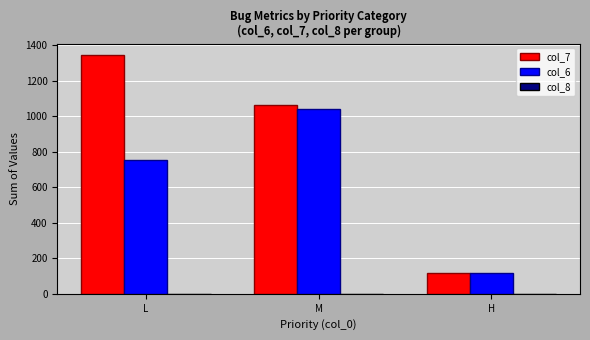

The col_7 series shows 1341 at L. True or false?

True